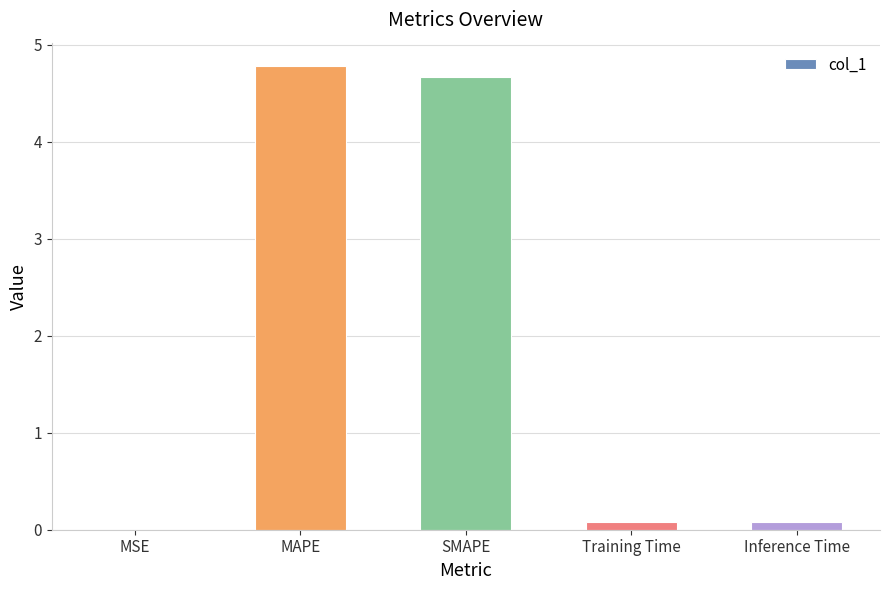

Which category has the highest value across all series?

MAPE